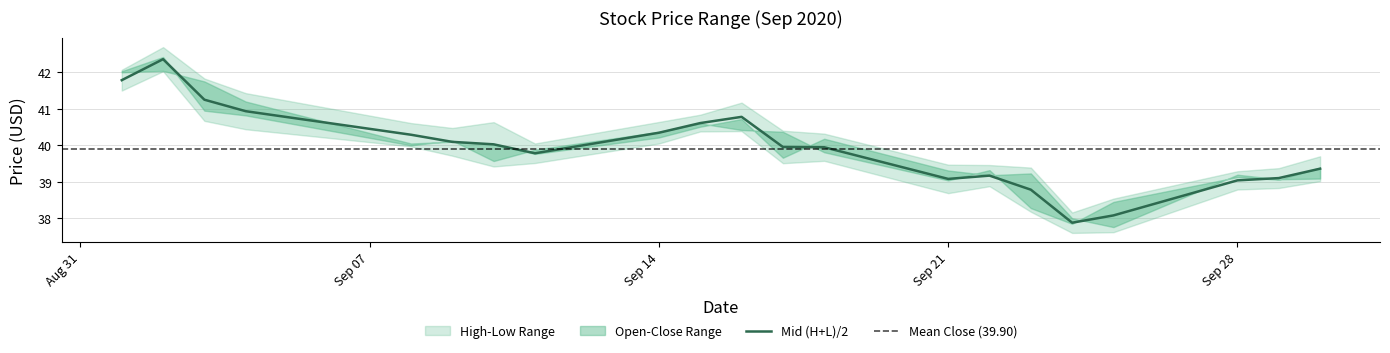

Reading left to right, extract all data points from this chart.

open: 2020-09-01=42.0	2020-09-02=42.0	2020-09-03=41.8	2020-09-04=41.2	2020-09-08=40.0	2020-09-09=40.1	2020-09-10=40.0	2020-09-11=39.8	2020-09-14=40.2	2020-09-15=40.5	2020-09-16=40.7	2020-09-17=39.7	2020-09-18=40.2	2020-09-21=39.3	2020-09-22=39.2	2020-09-23=39.2	2020-09-24=38.0	2020-09-25=37.8	2020-09-28=39.2	2020-09-29=39.1	2020-09-30=39.1
high: 2020-09-01=42.1	2020-09-02=42.7	2020-09-03=41.8	2020-09-04=41.4	2020-09-08=40.6	2020-09-09=40.5	2020-09-10=40.6	2020-09-11=40.0	2020-09-14=40.6	2020-09-15=40.8	2020-09-16=41.2	2020-09-17=40.4	2020-09-18=40.3	2020-09-21=39.5	2020-09-22=39.5	2020-09-23=39.4	2020-09-24=38.2	2020-09-25=38.5	2020-09-28=39.3	2020-09-29=39.4	2020-09-30=39.7
low: 2020-09-01=41.5	2020-09-02=42.0	2020-09-03=40.7	2020-09-04=40.4	2020-09-08=40.0	2020-09-09=39.7	2020-09-10=39.4	2020-09-11=39.5	2020-09-14=40.0	2020-09-15=40.4	2020-09-16=40.4	2020-09-17=39.5	2020-09-18=39.6	2020-09-21=38.7	2020-09-22=38.9	2020-09-23=38.2	2020-09-24=37.6	2020-09-25=37.6	2020-09-28=38.8	2020-09-29=38.8	2020-09-30=39.0
close: 2020-09-01=42.0	2020-09-02=42.4	2020-09-03=41.0	2020-09-04=40.8	2020-09-08=40.0	2020-09-09=40.1	2020-09-10=39.6	2020-09-11=39.9	2020-09-14=40.4	2020-09-15=40.6	2020-09-16=40.4	2020-09-17=40.4	2020-09-18=39.8	2020-09-21=39.0	2020-09-22=39.3	2020-09-23=38.3	2020-09-24=37.9	2020-09-25=38.5	2020-09-28=39.1	2020-09-29=39.1	2020-09-30=39.4